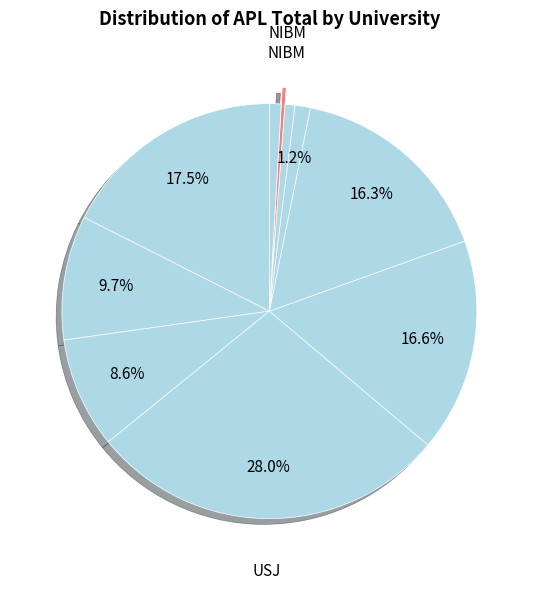

How many segments does this pie chart have?

10